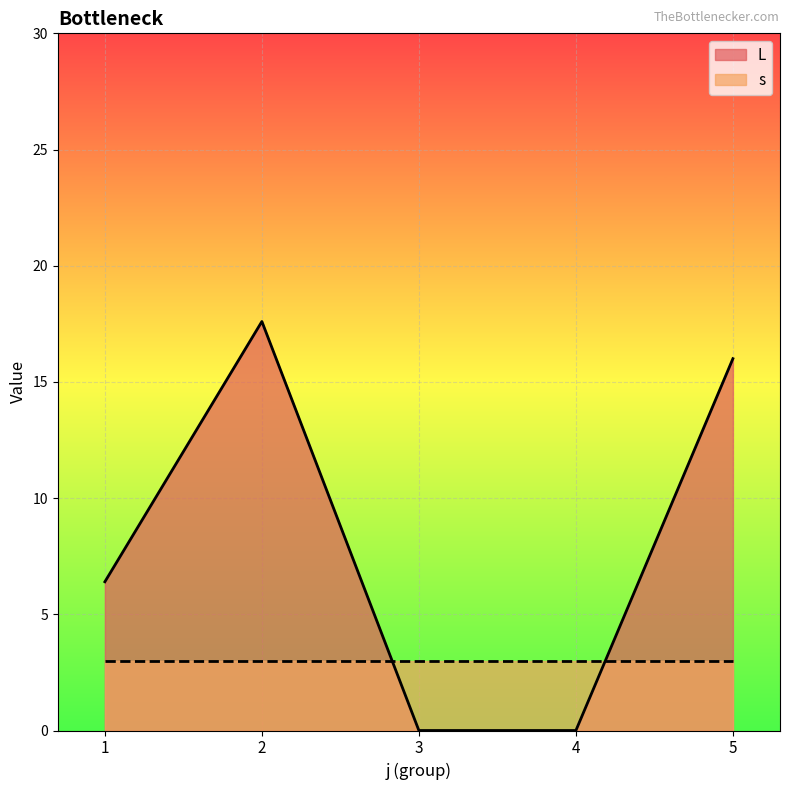

At how many categories does at least one series exceed 2?

5